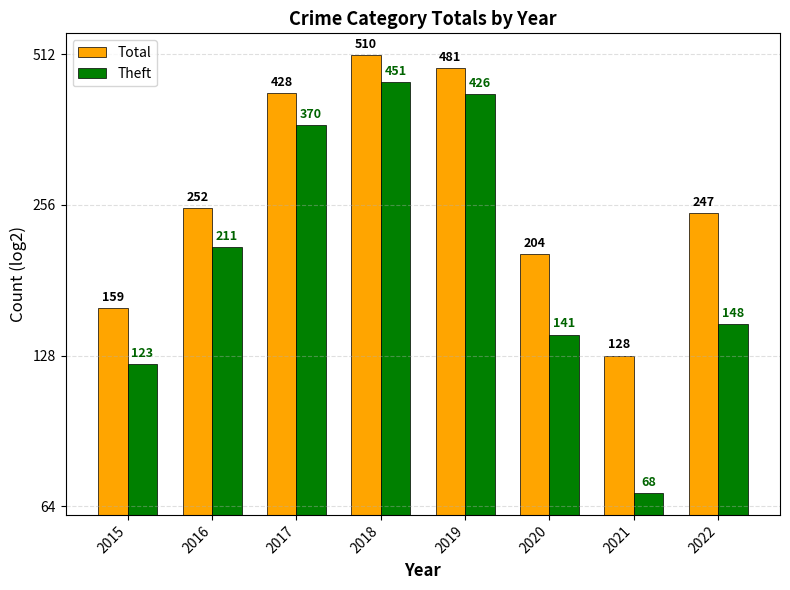

What is the value of the Theft bar at the 8th from the left?

148